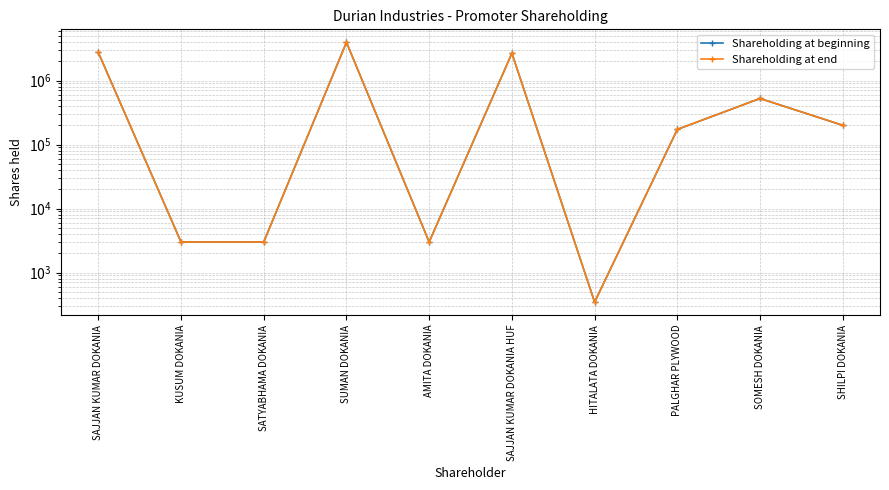

The Shareholding at beginning series shows 804588 at SOMESH DOKANIA. True or false?

False